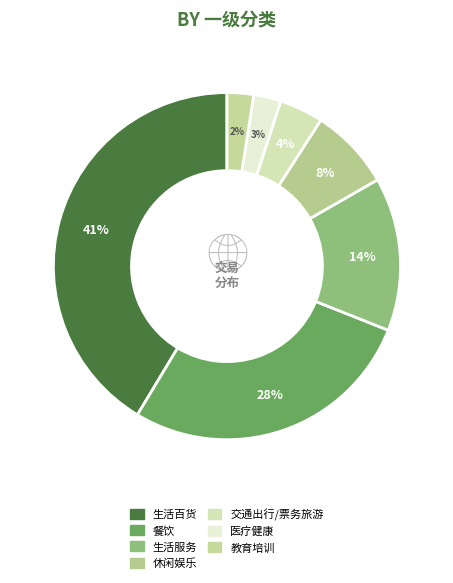

Which slice is the smallest?

教育培训